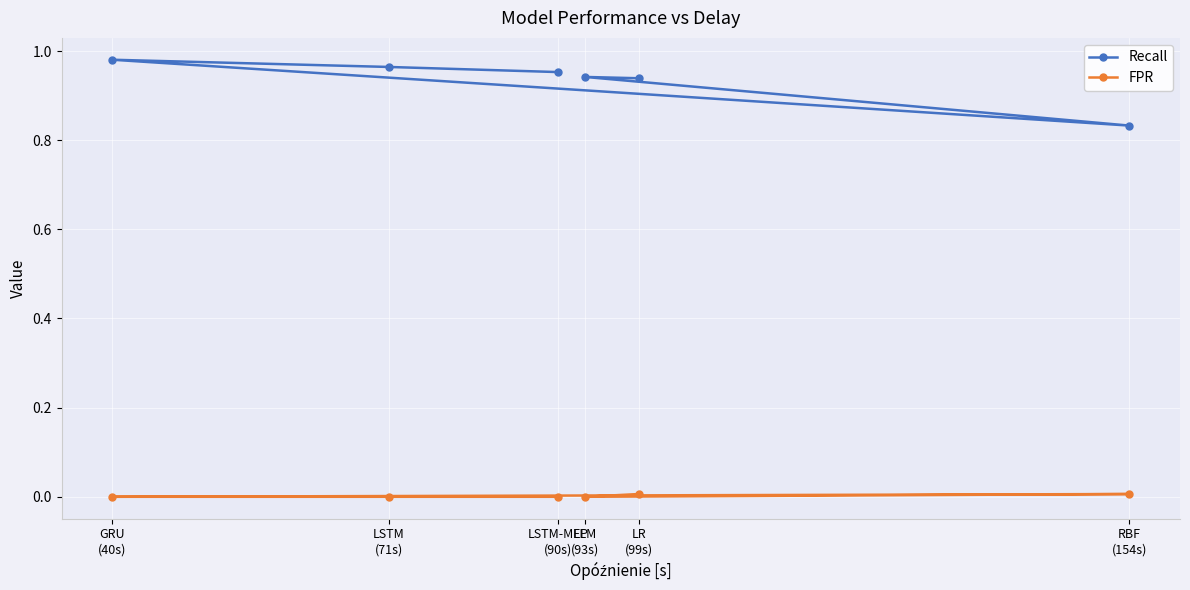

What are all the series names shown in the legend?

Recall, FPR